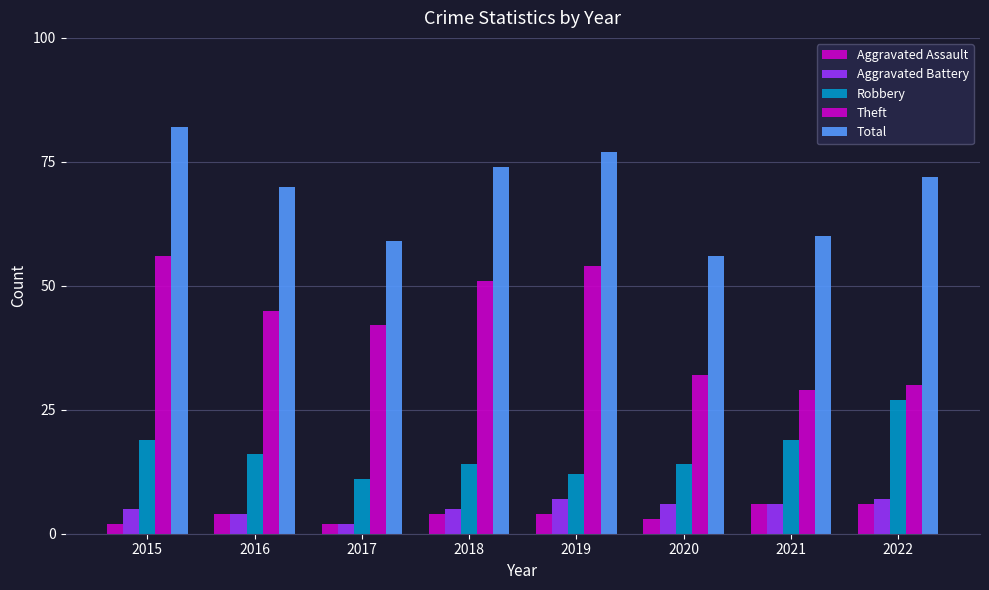

How many values in the Total series are below 72?

4